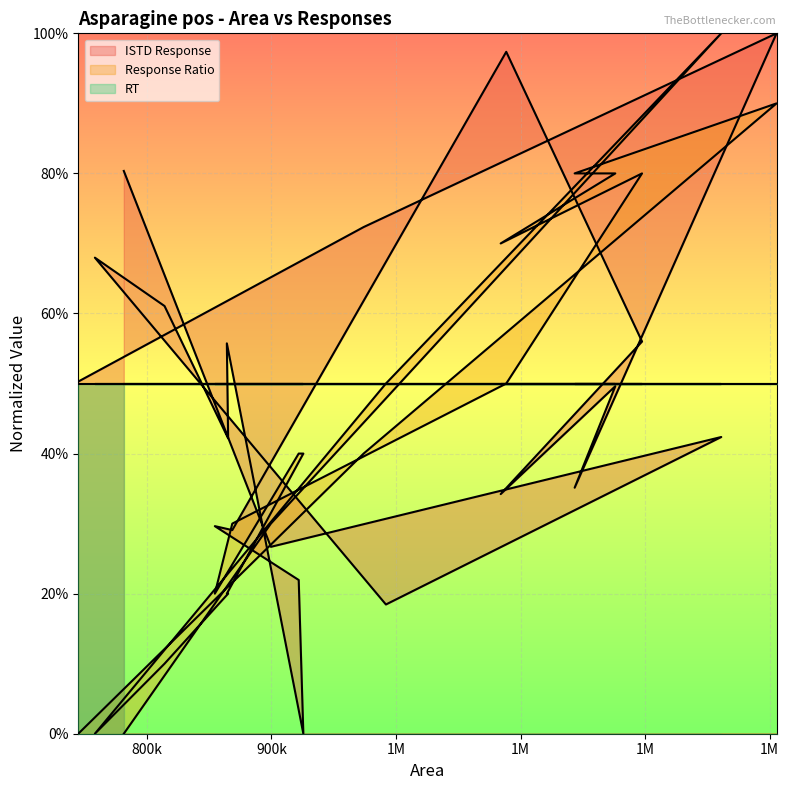

Where is the first local maximum for ISTD Response?

1261081